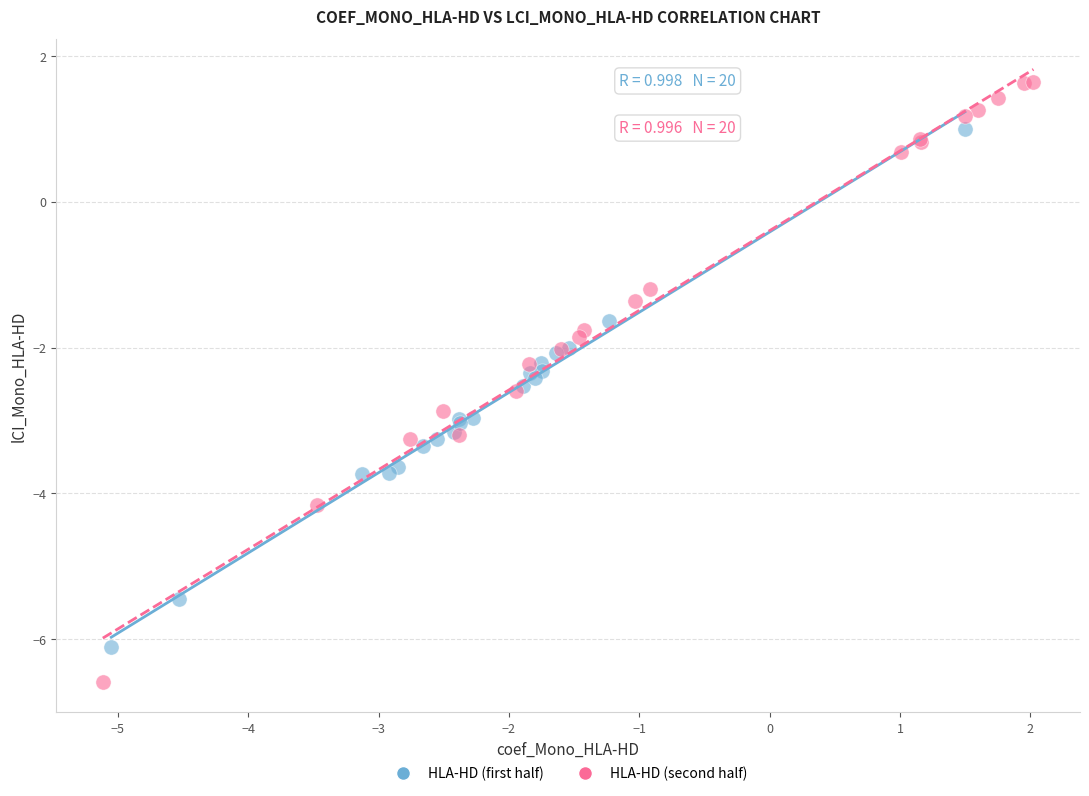

Which series contains the lowest Y value?

HLA-HD (second half)